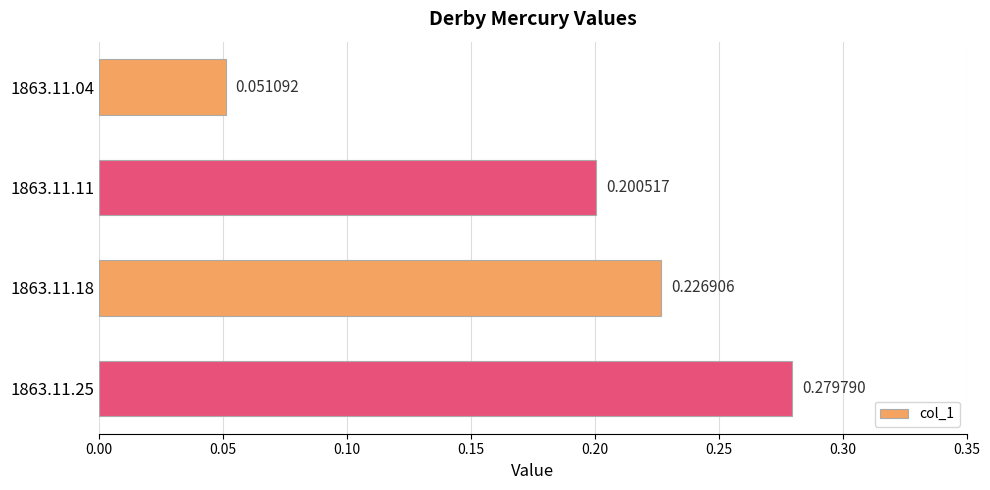

What is the change in value from 1863.11.18 to 1863.11.25?

+0.1